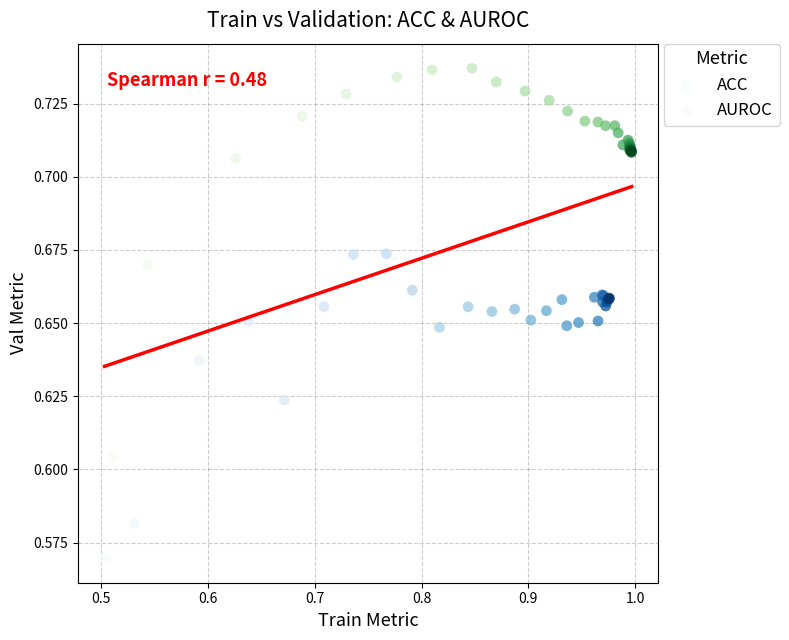

Which series has the largest Y range (max minus min)?

AUROC